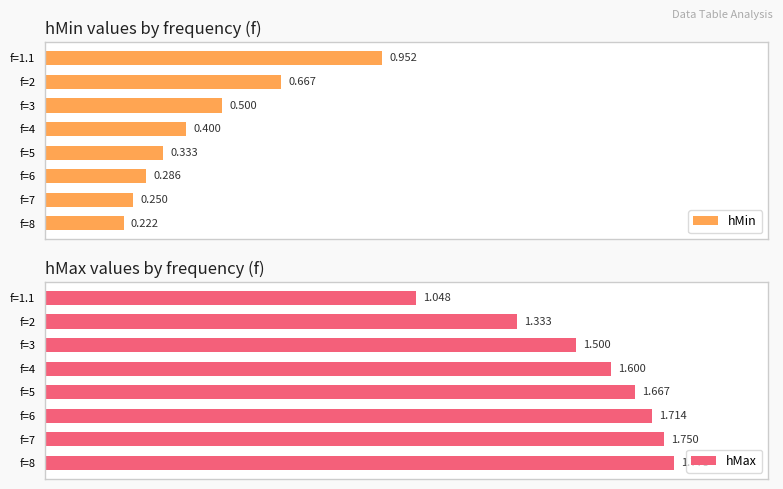

Reading right to left, extract all data points from this chart.

hMin: 0.2	0.2	0.3	0.3	0.4	0.5	0.7	1.0
hMax: 1.8	1.8	1.7	1.7	1.6	1.5	1.3	1.0